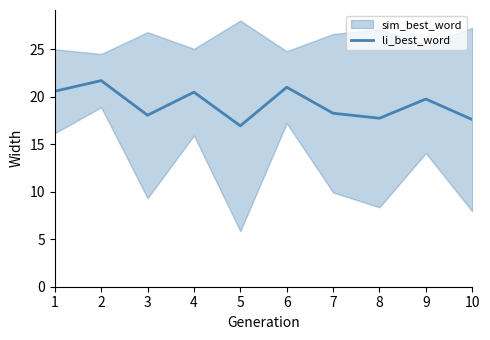

How many lines are shown in the chart?

1